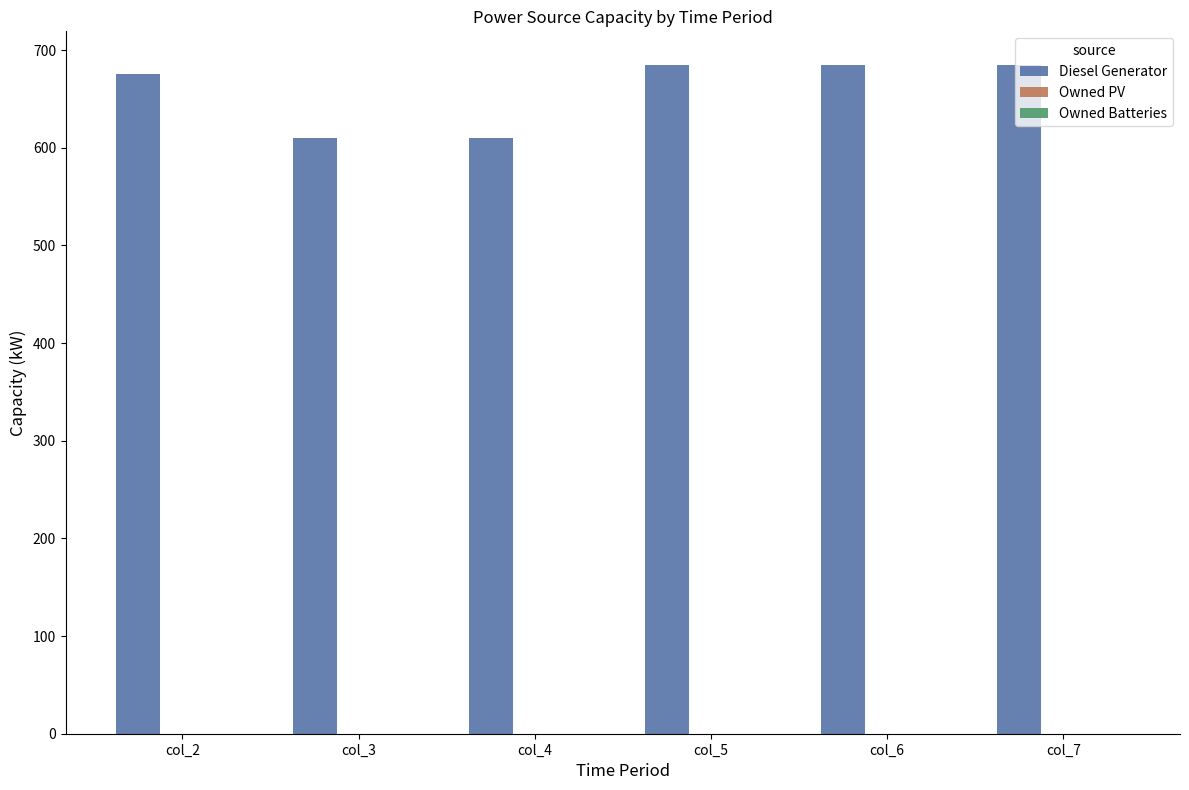

What is the change in value from col_3 to col_5?

+75